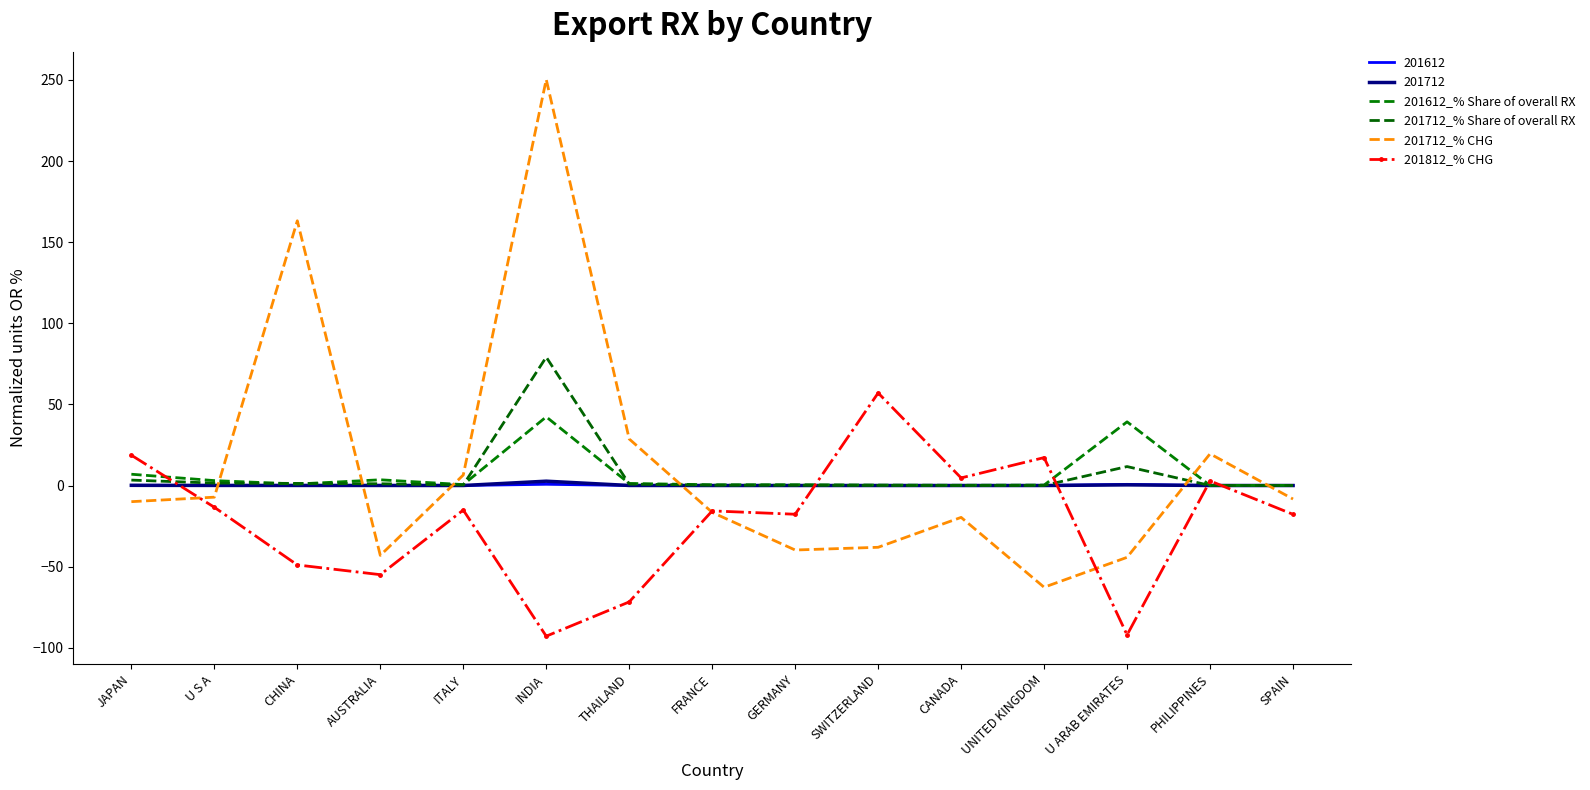

The 201712_% Share of overall RX series shows 5.5 at JAPAN. True or false?

False